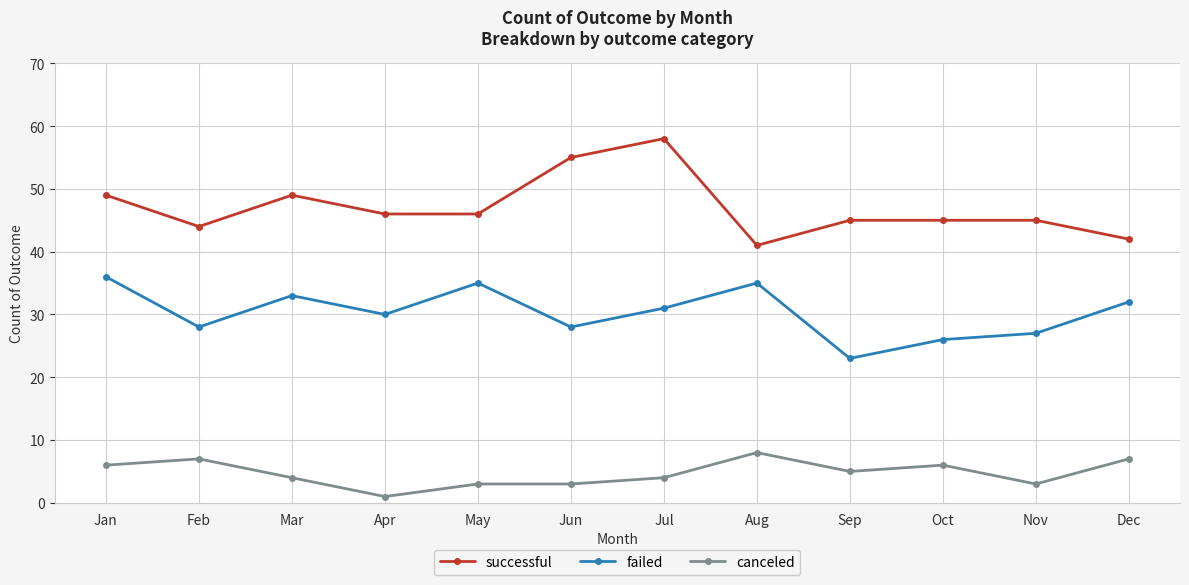

Reading left to right, extract all data points from this chart.

successful: 49	44	49	46	46	55	58	41	45	45	45	42
failed: 36	28	33	30	35	28	31	35	23	26	27	32
canceled: 6	7	4	1	3	3	4	8	5	6	3	7